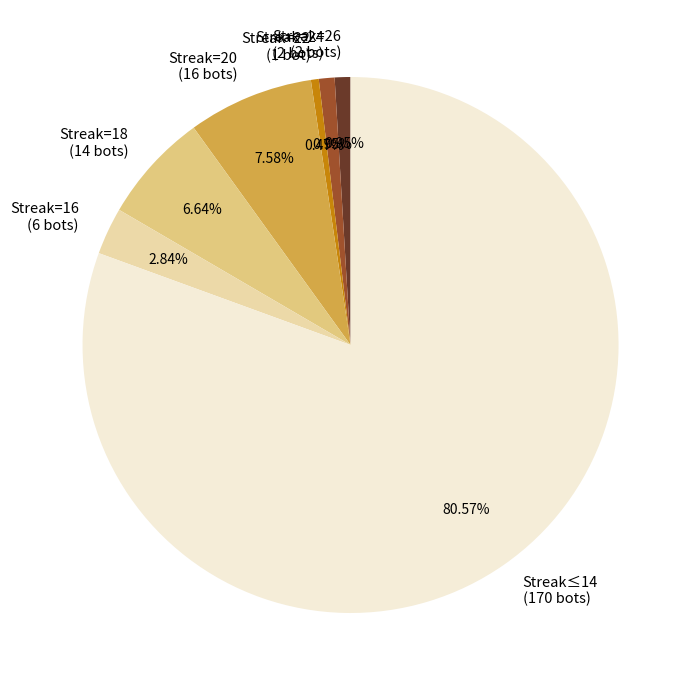

How many slices are in this pie chart?

7